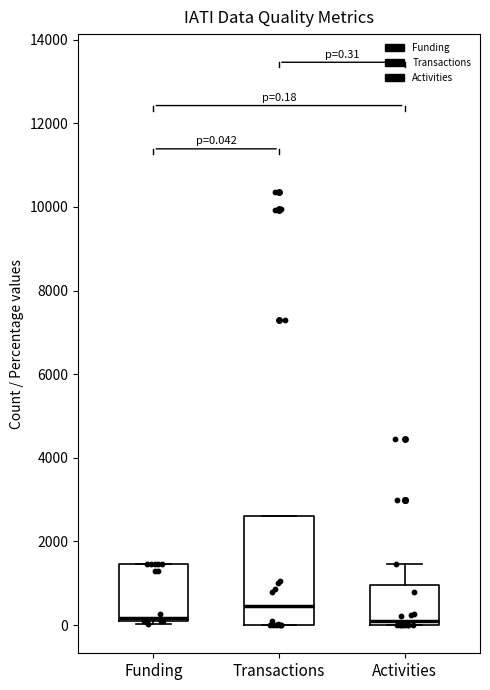

Which box is the tallest, from its lower edge to its upper edge?

Transactions